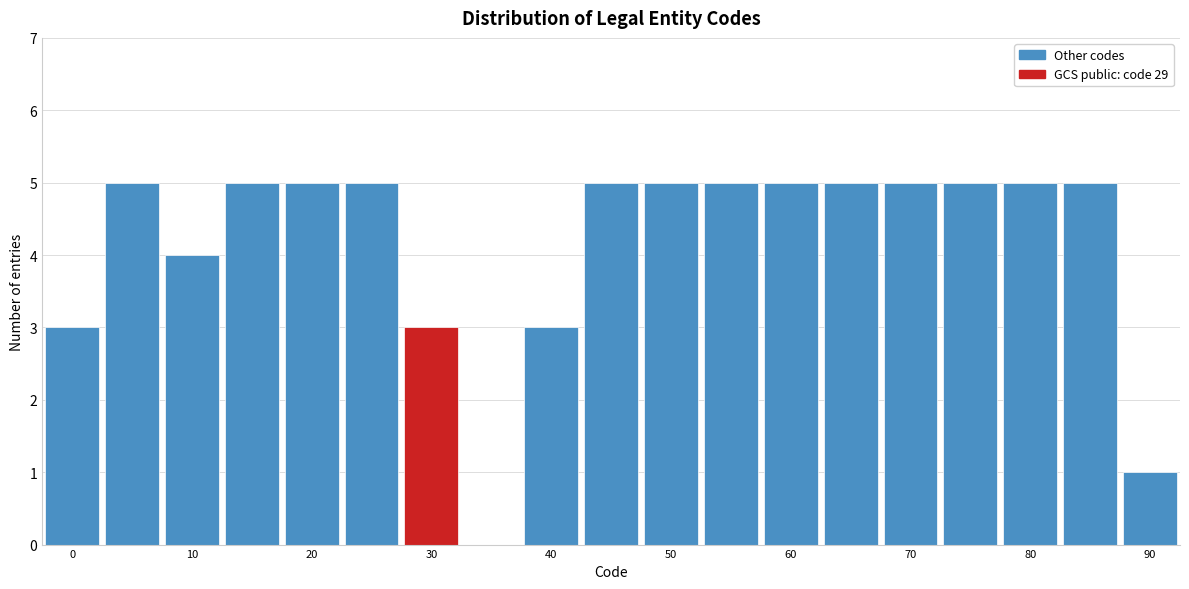

Reading left to right, list every bar in this chart as the range it spans on the x-axis followed by its height. Neither the bar edges nor the heights are printed on the chart, so give them approximately, as read against the axes.

-2.5 to 2.5: 3
2.5 to 7.5: 5
7.5 to 12.5: 4
12.5 to 17.5: 5
17.5 to 22.5: 5
22.5 to 27.5: 5
27.5 to 32.5: 3
32.5 to 37.5: 0
37.5 to 42.5: 3
42.5 to 47.5: 5
47.5 to 52.5: 5
52.5 to 57.5: 5
57.5 to 62.5: 5
62.5 to 67.5: 5
67.5 to 72.5: 5
72.5 to 77.5: 5
77.5 to 82.5: 5
82.5 to 87.5: 5
87.5 to 92.5: 1